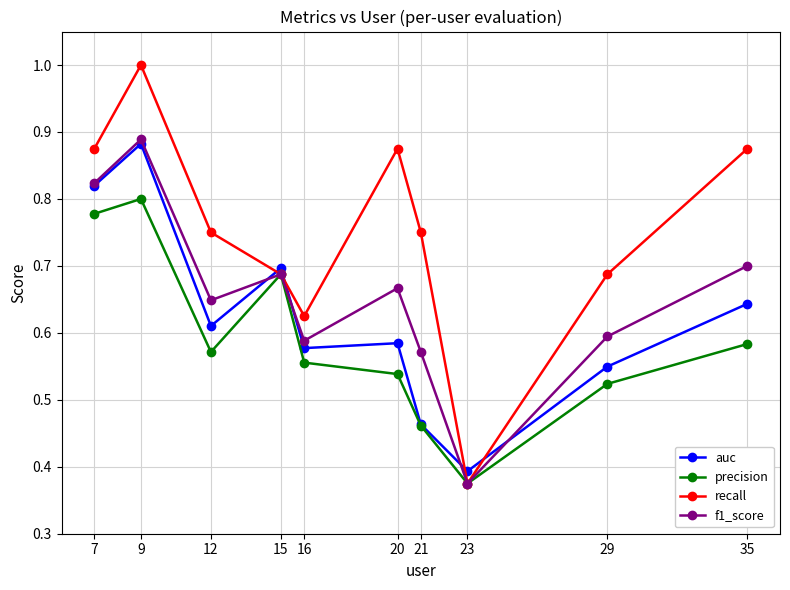

How many interior local peaks does the recall series have?

2